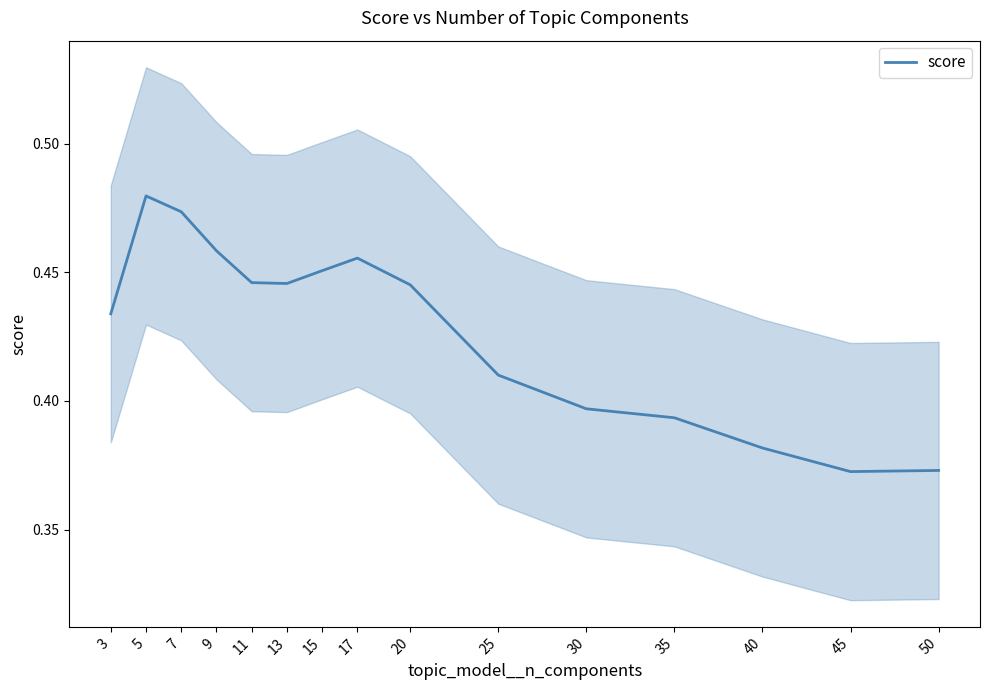

How many interior local peaks (higher than both neighbors) does the data have?

2